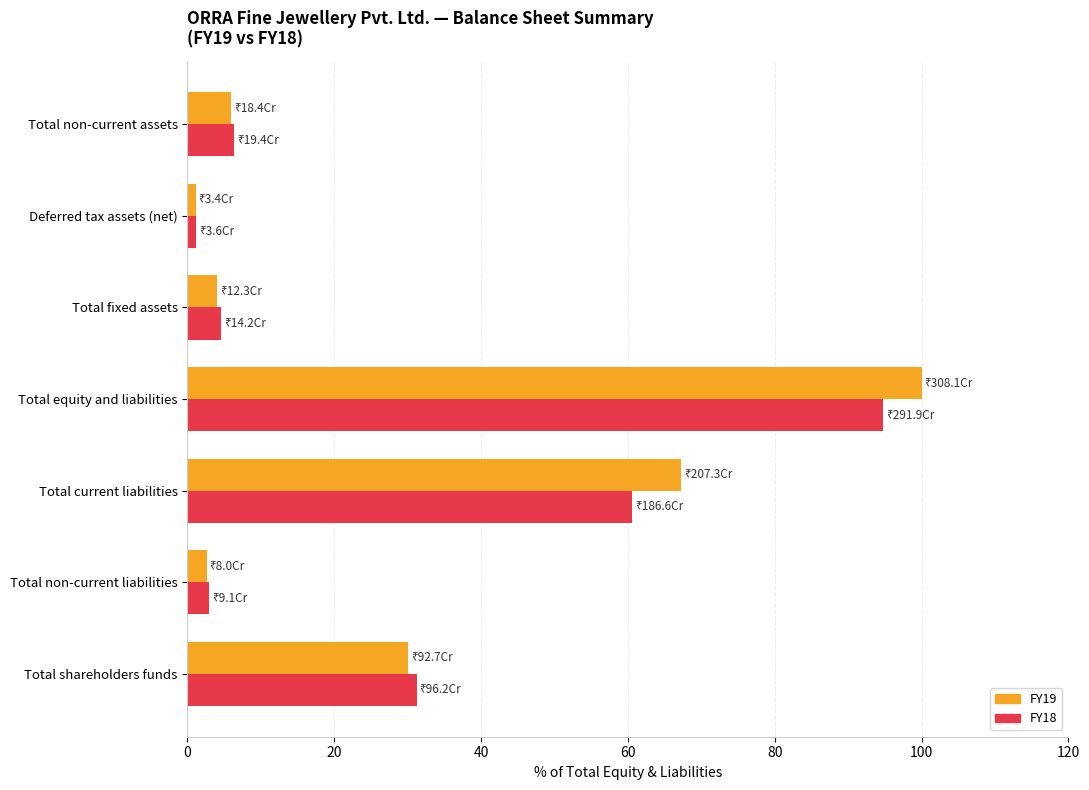

How many data points does each series have?

7